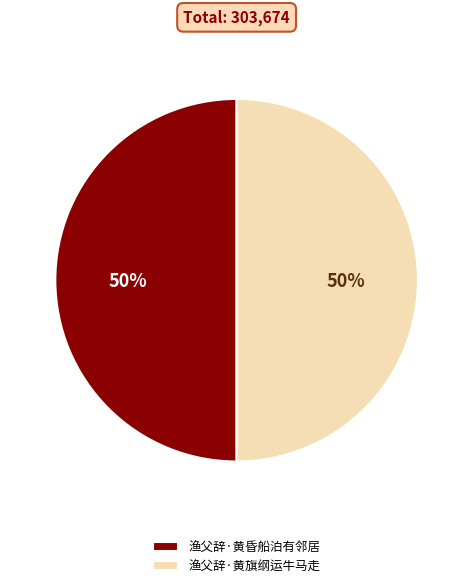

Is it true that 渔父辞·黄旗纲运牛马走 is 50% of the pie?

True